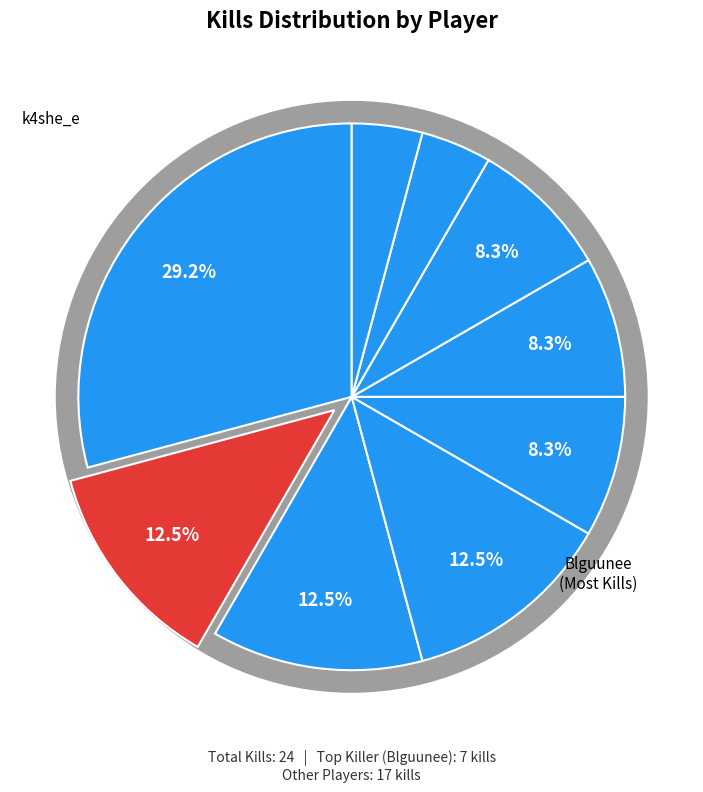

Is there a majority slice in this chart?

No